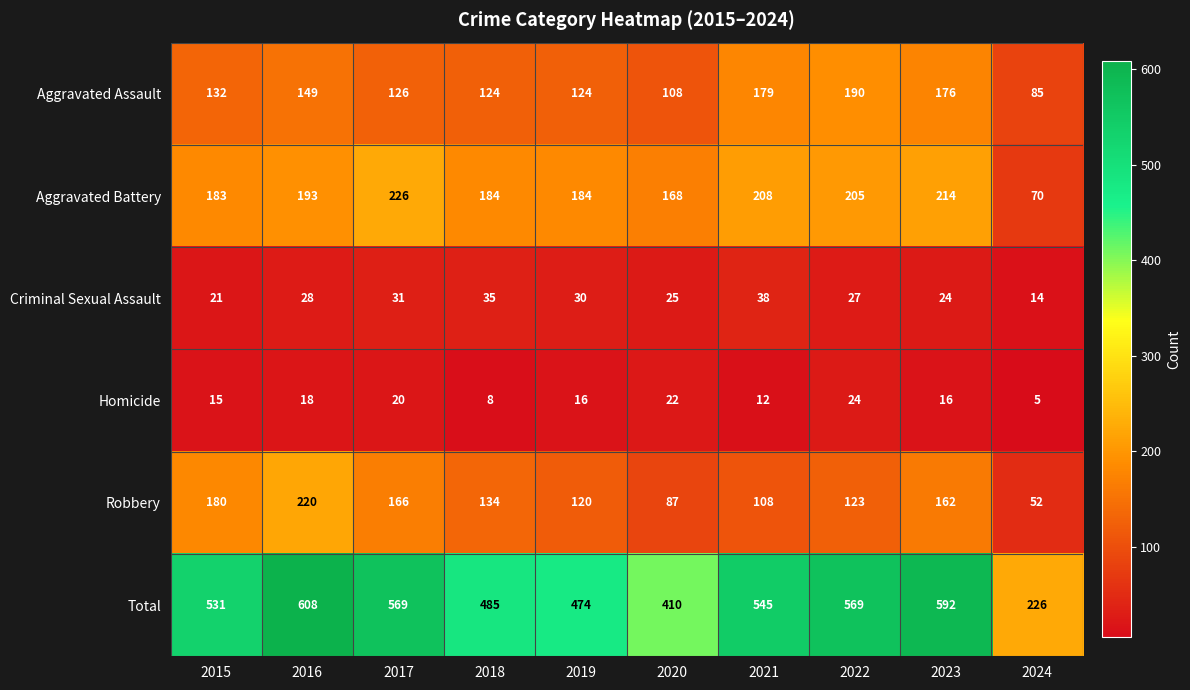

Which series has the widest spread of values?

Total